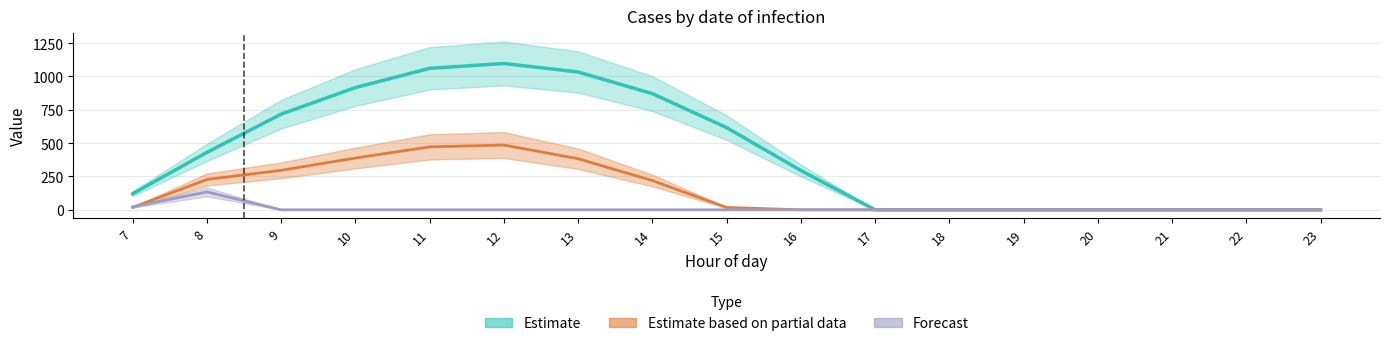

How many categories are shown in the chart?

17